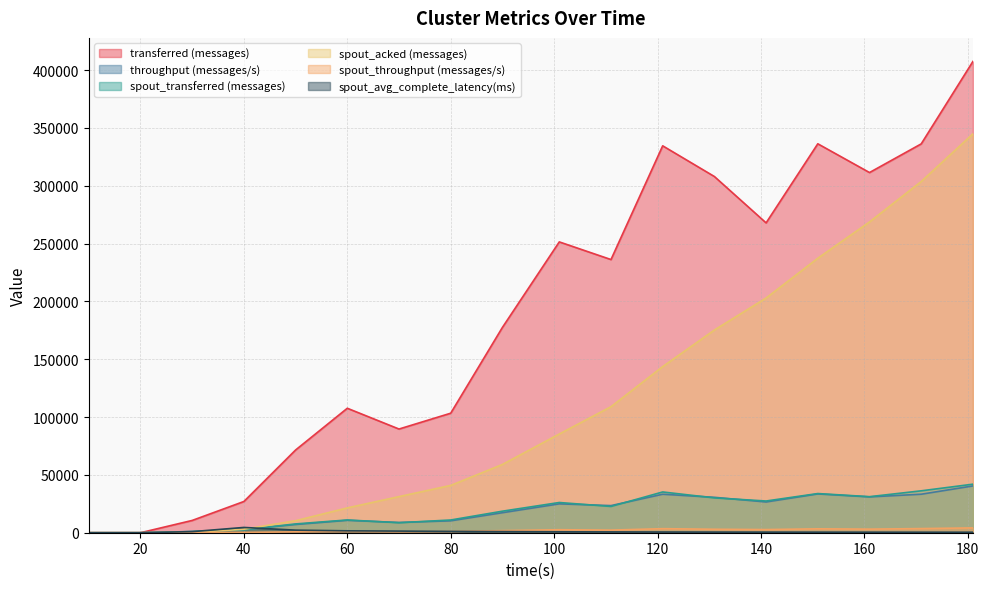

How many interior local peaks does the spout_transferred (messages) series have?

4